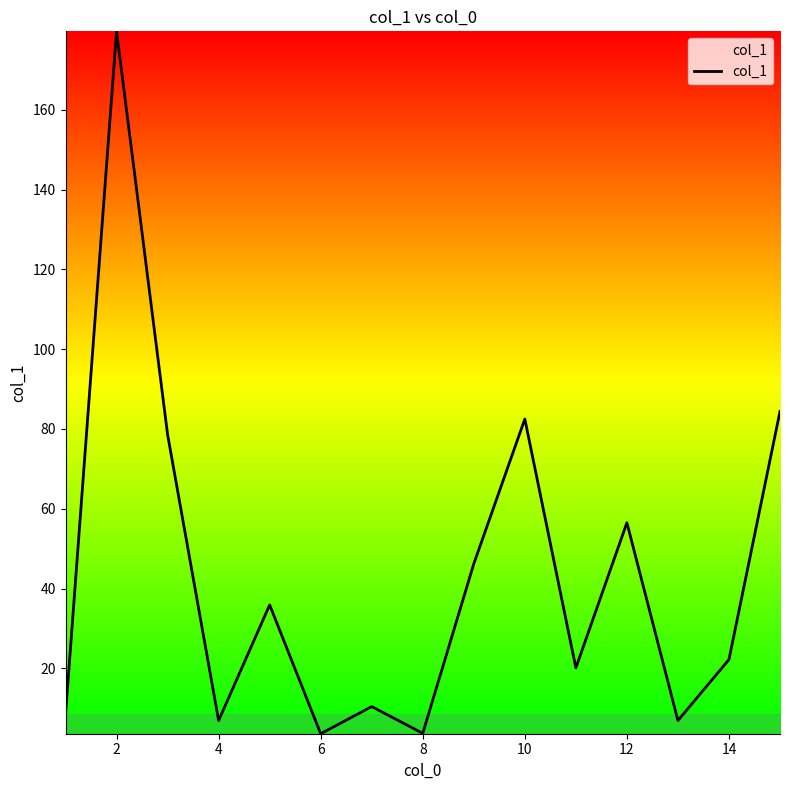

What is the smallest value displayed?

3.6